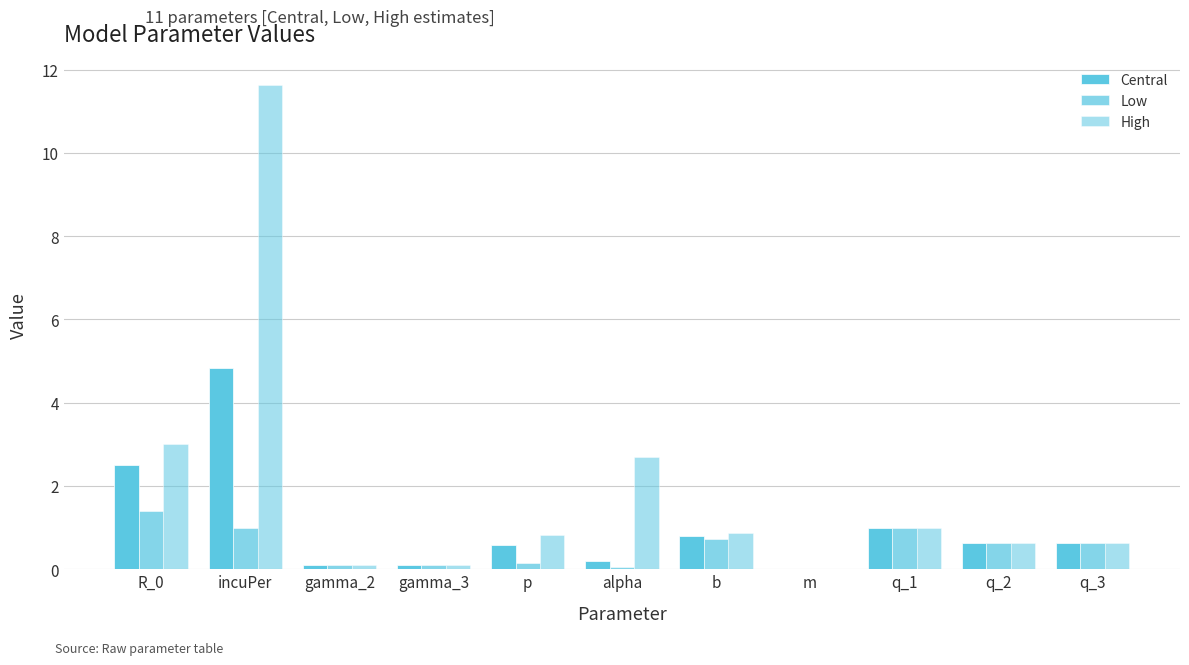

Does the chart contain stacked bars?

No